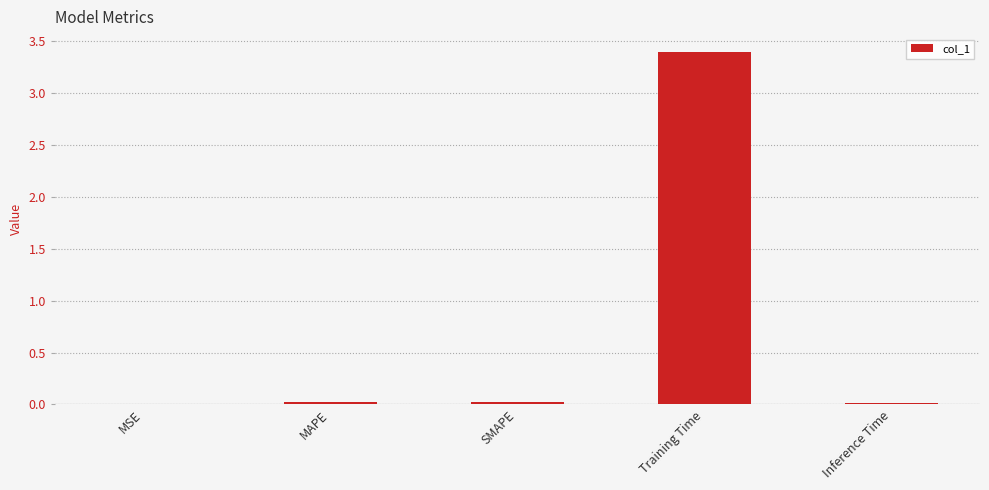

What value does the data have at Training Time?

3.4